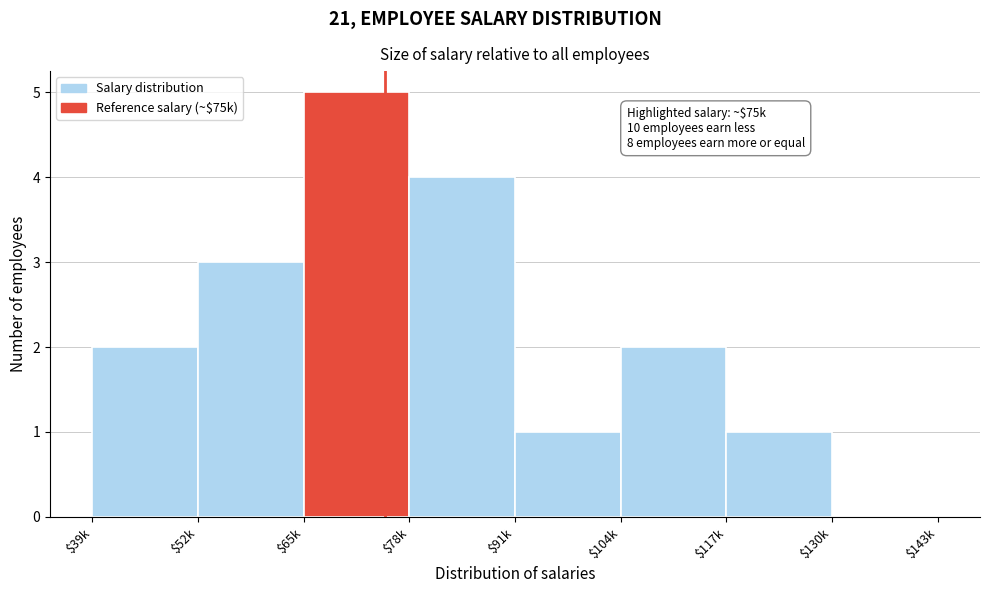

The chart shows a value of 2 at $65k. True or false?

False